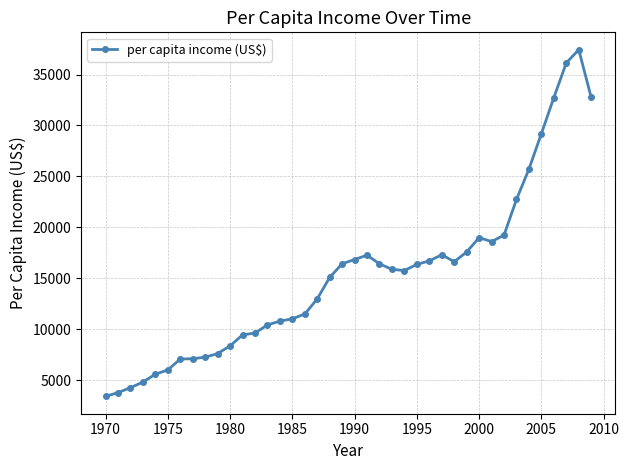

What is the difference between the maximum and second lowest values?

33678.2